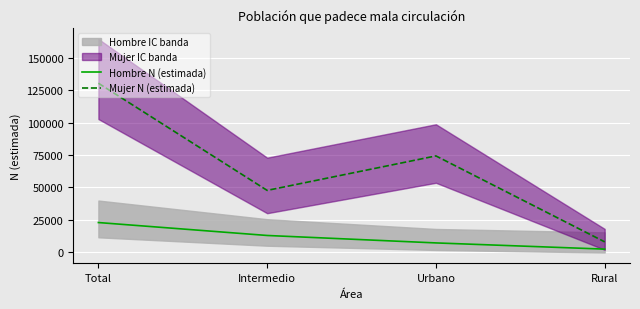

True or false: Hombre N (estimada) and Mujer N (estimada) cross at least once.

False